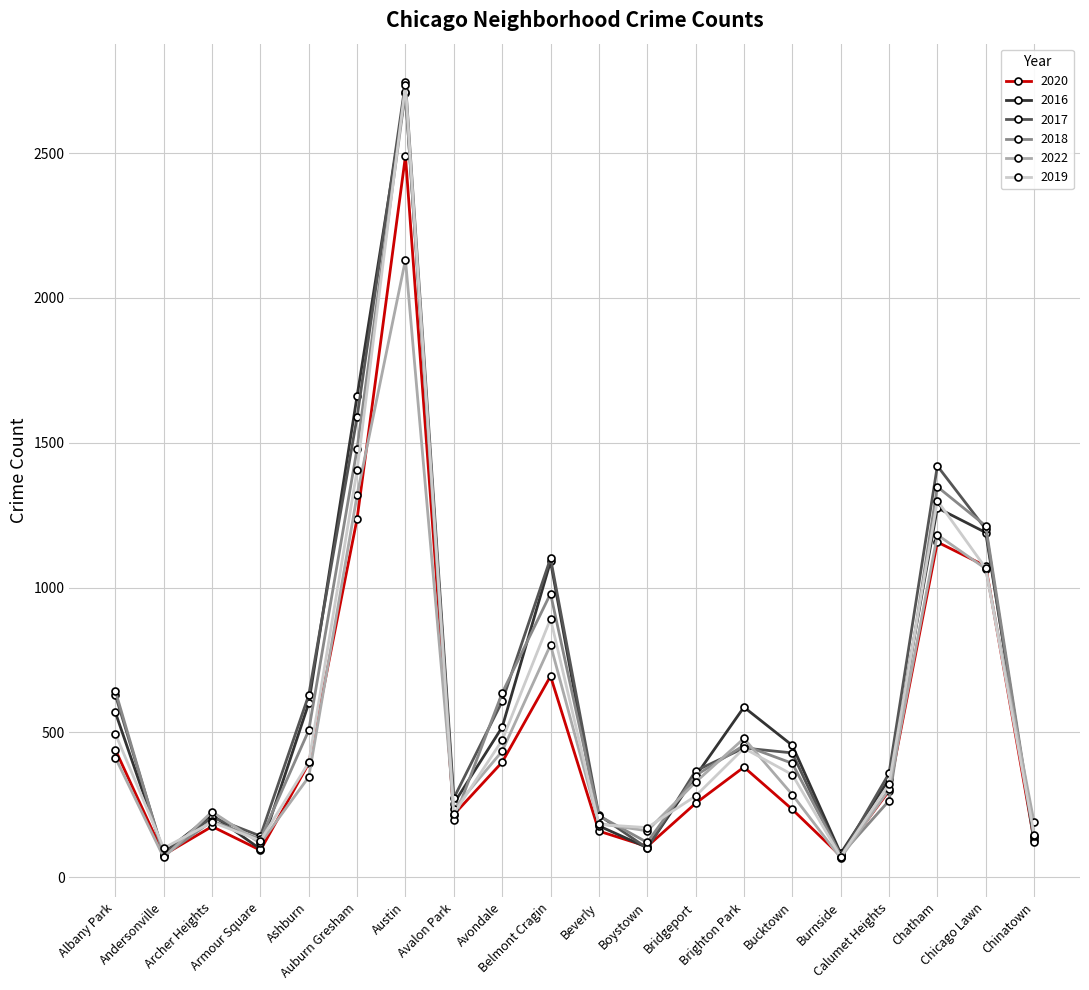

Which series has the largest range (max minus min)?

2017